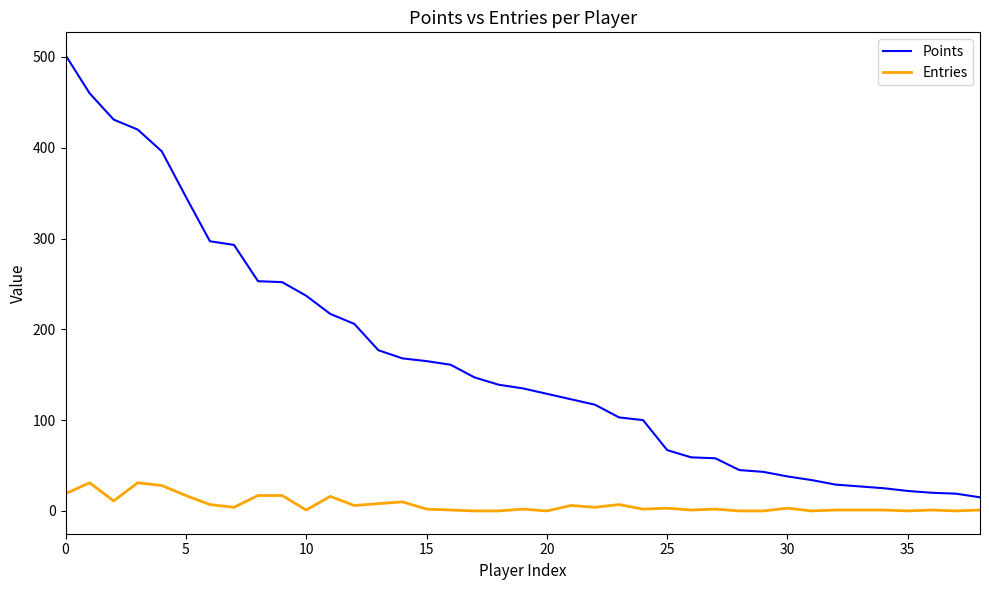

True or false: Points and Entries cross at least once.

False